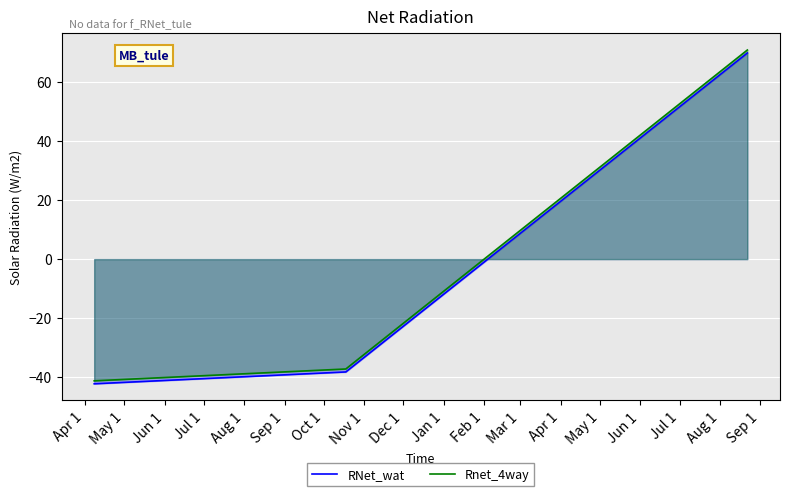

What is the maximum value shown in the chart?

70.9